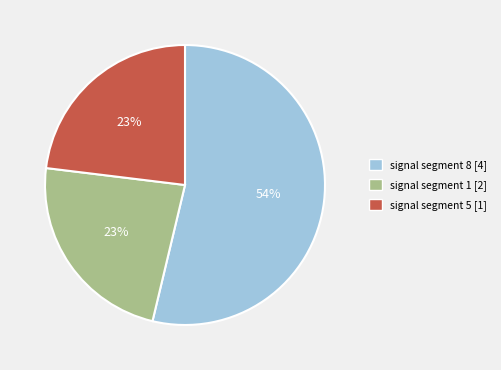

Is the sum of signal segment 8 [4] and signal segment 1 [2] greater than half?

Yes